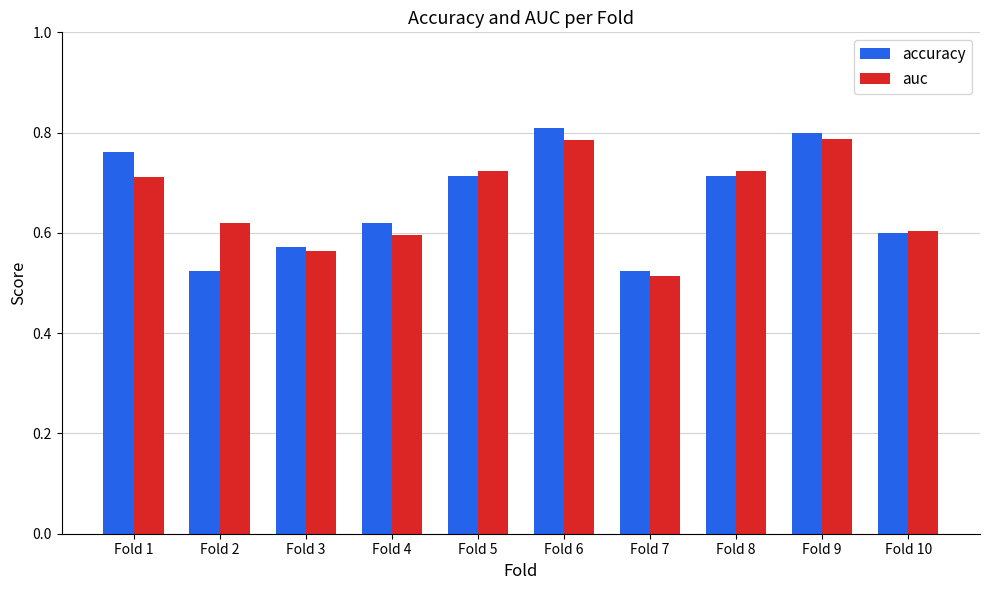

Count the accuracy values in the range 0 to 1.

10